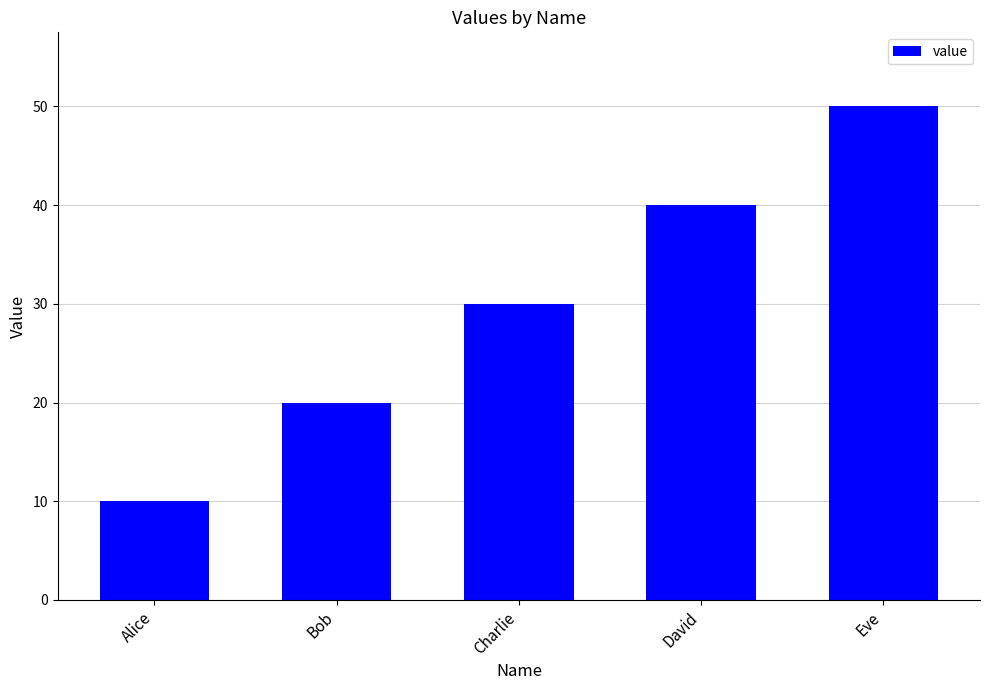

Is it true that the value at Bob is 11?

False